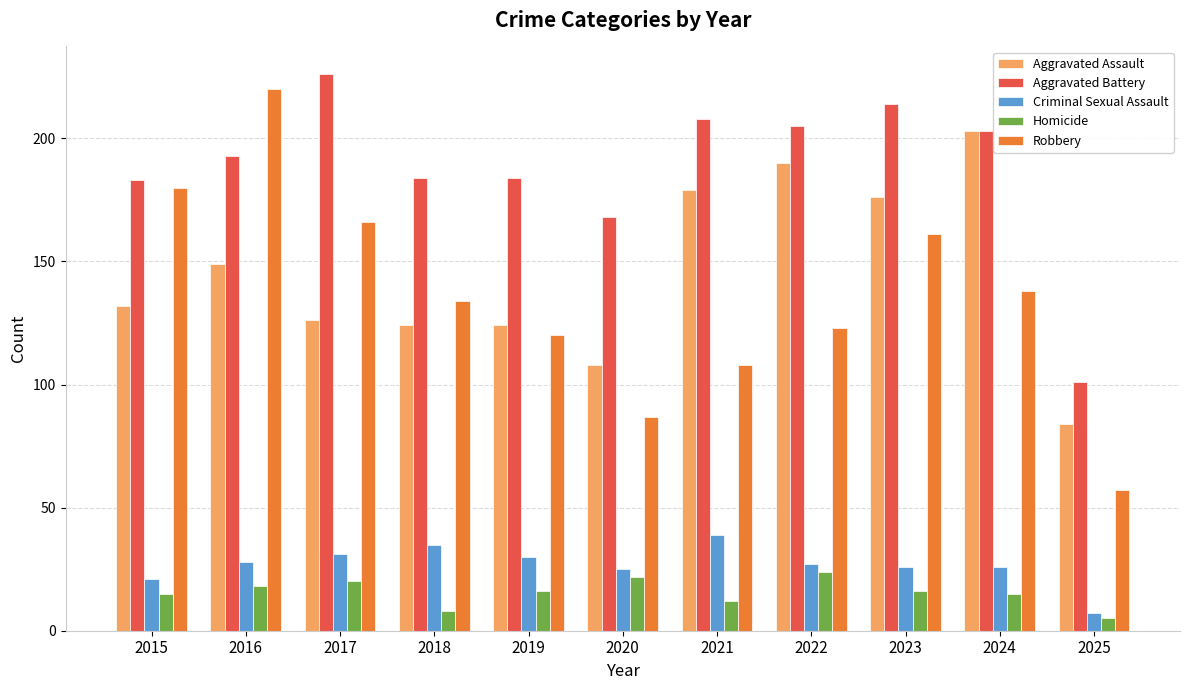

The value of Homicide at 2016 is 29. True or false?

False